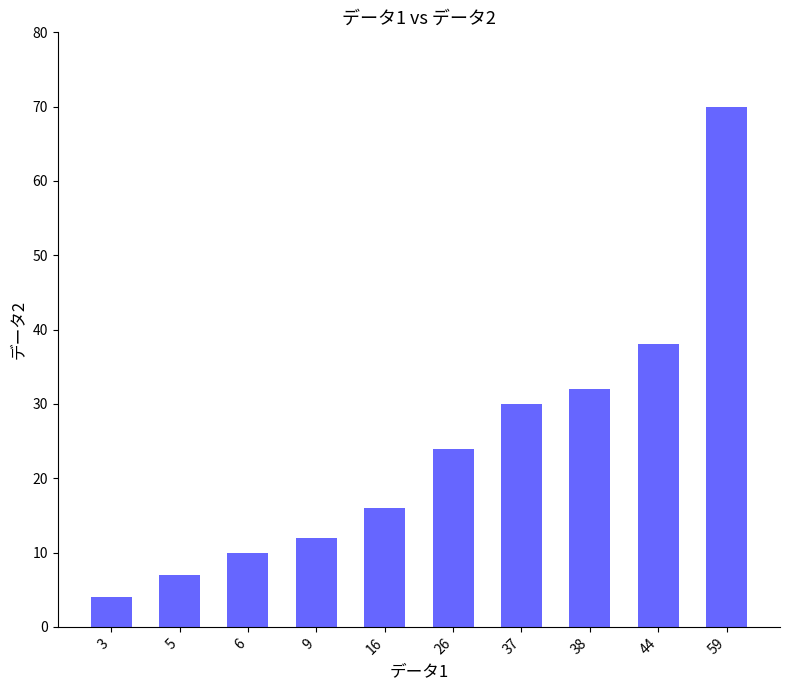

How many distinct data groups are displayed?

1